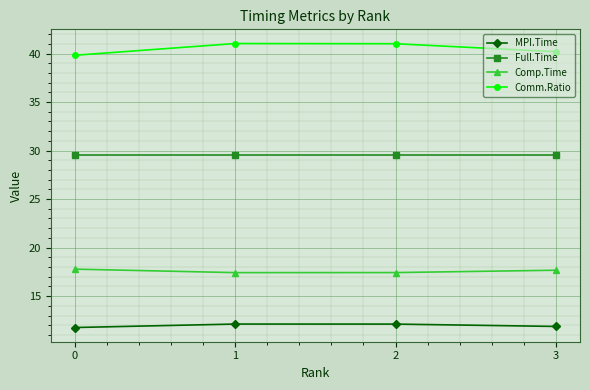

What is the maximum value shown in the chart?

41.0